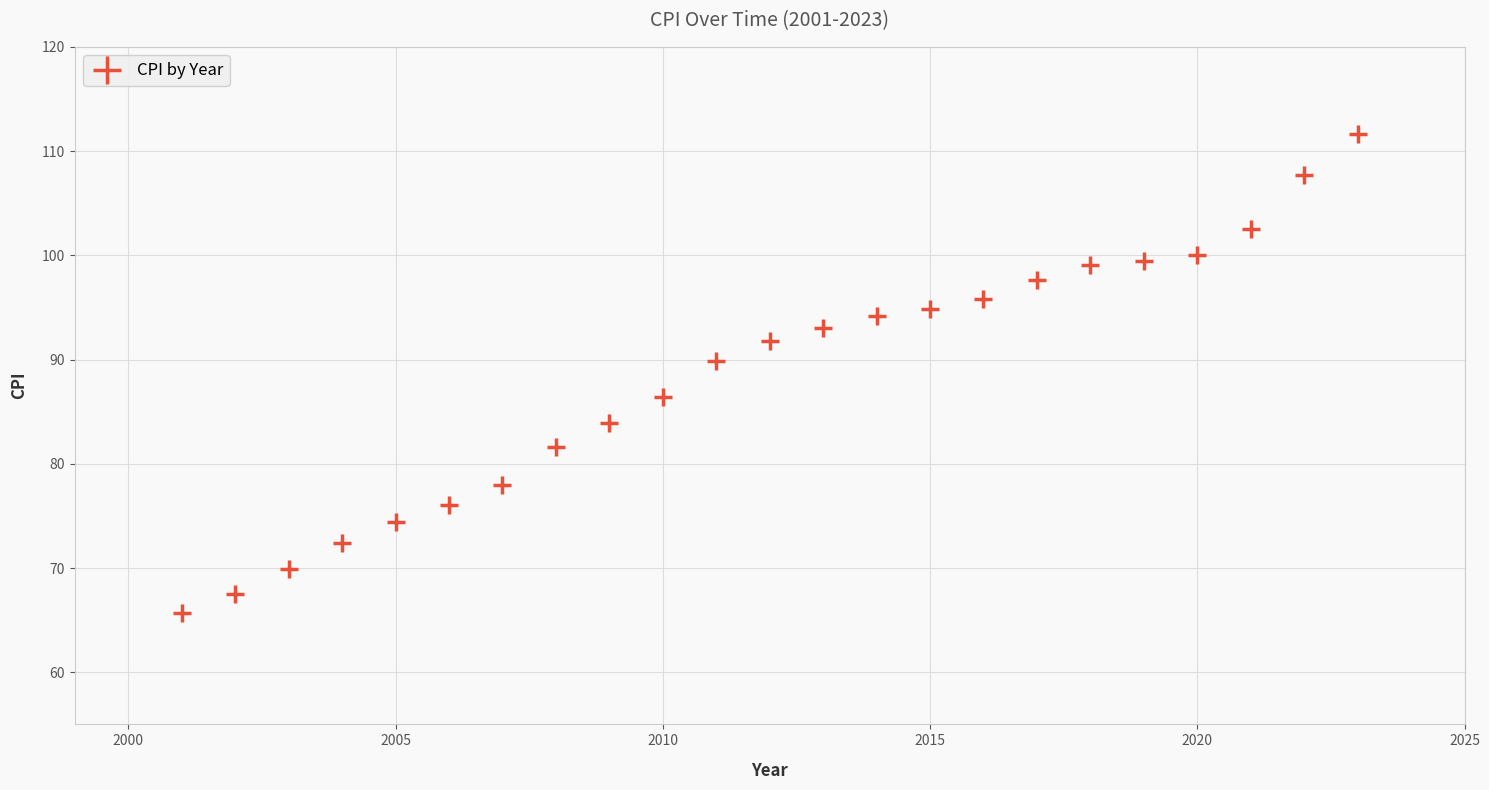

What is the range of Y values (max minus min)?

45.9